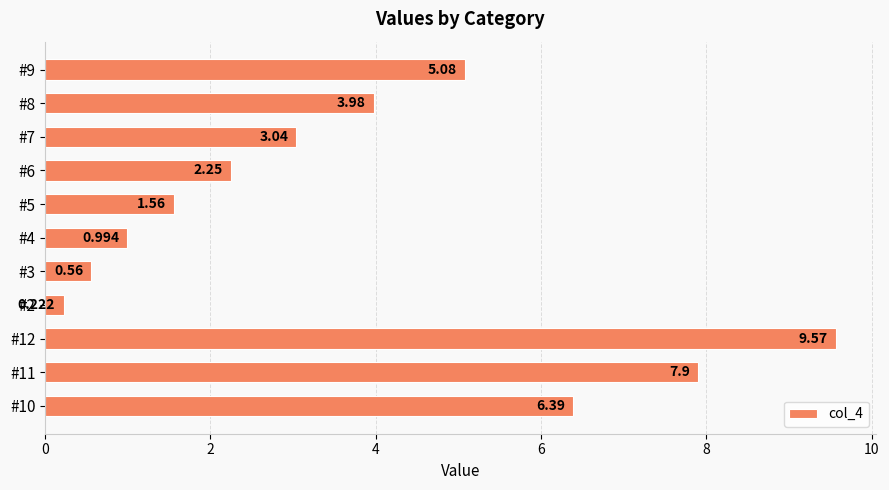

List the labels in order of value, smallest first.

#2, #3, #4, #5, #6, #7, #8, #9, #10, #11, #12